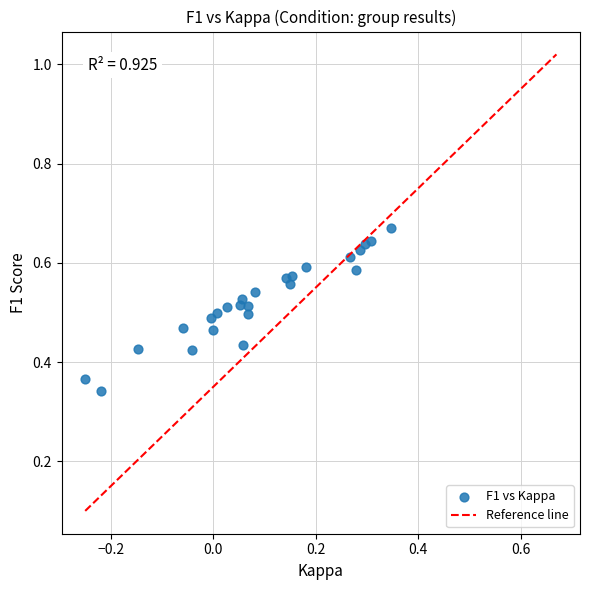

How many points are shown in the scatter plot?

25